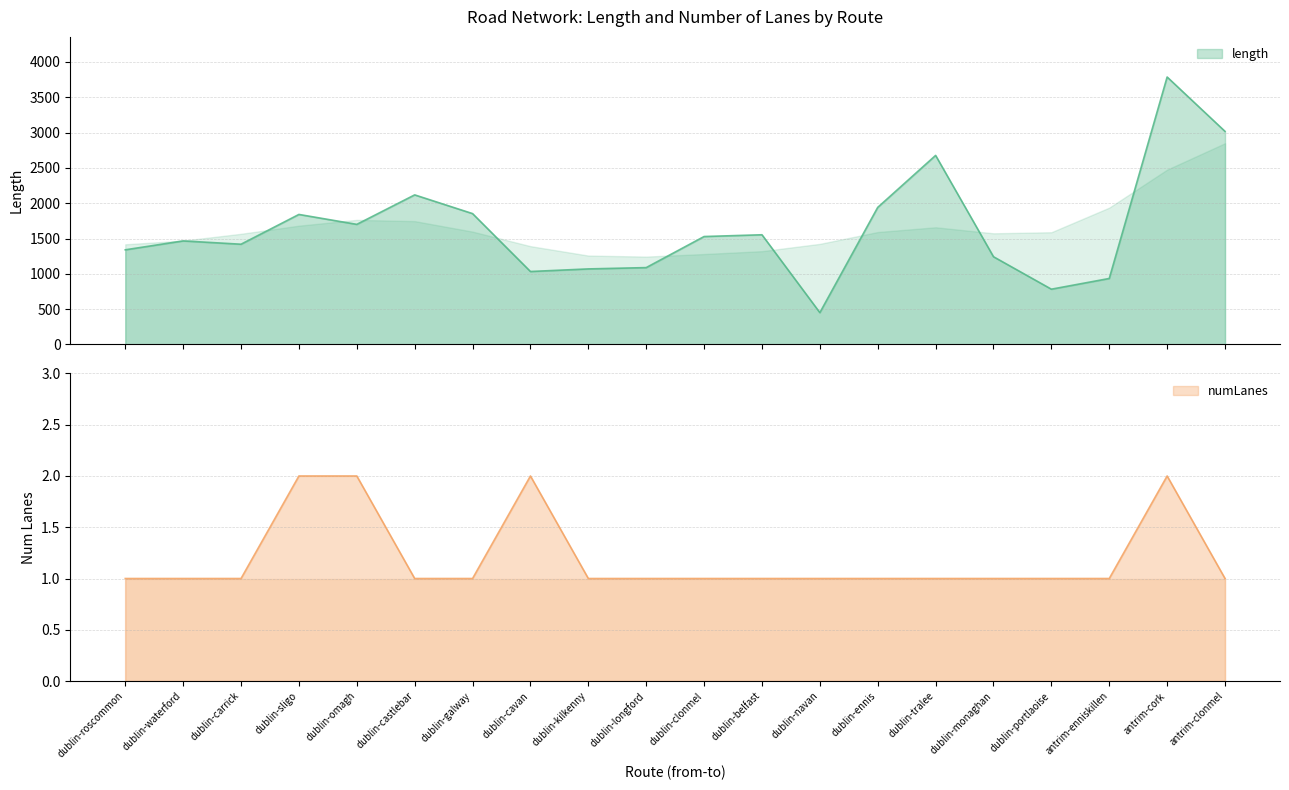

What is the spread (max minus min) of values at dublin-carrick?

1418.2